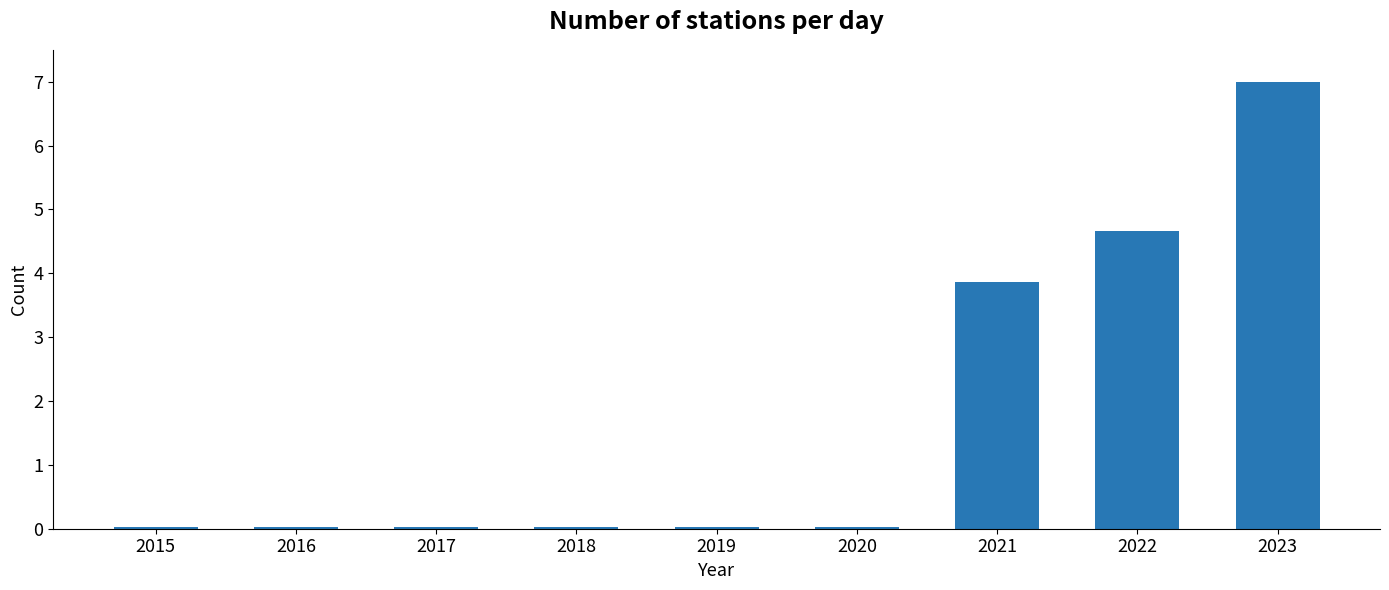

What is the greatest value displayed?

7.0